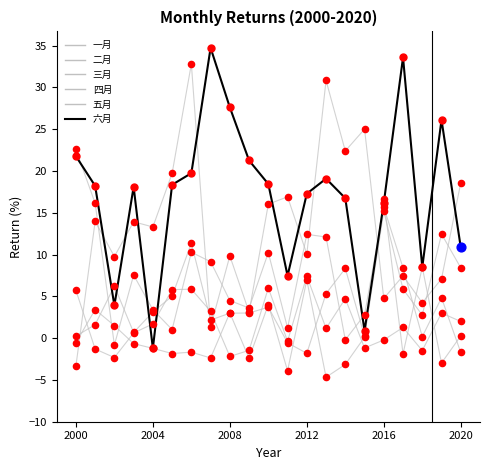

Does the chart have visible grid lines?

No